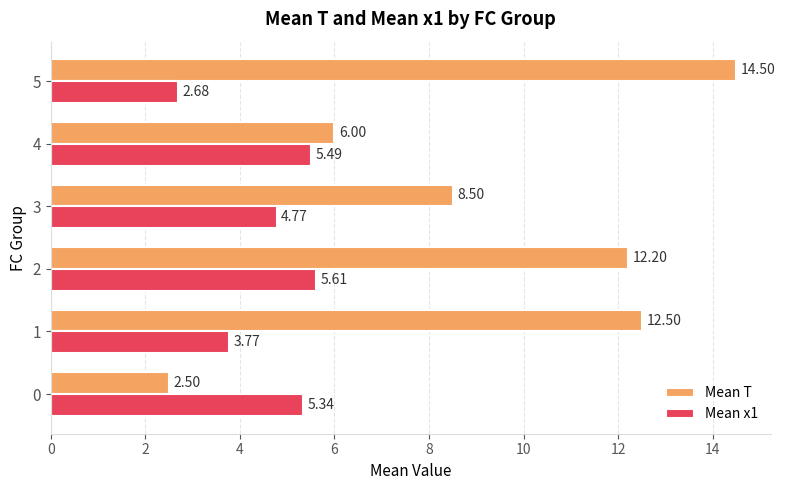

What is the difference between the Mean x1 values at 4 and 2?

0.1